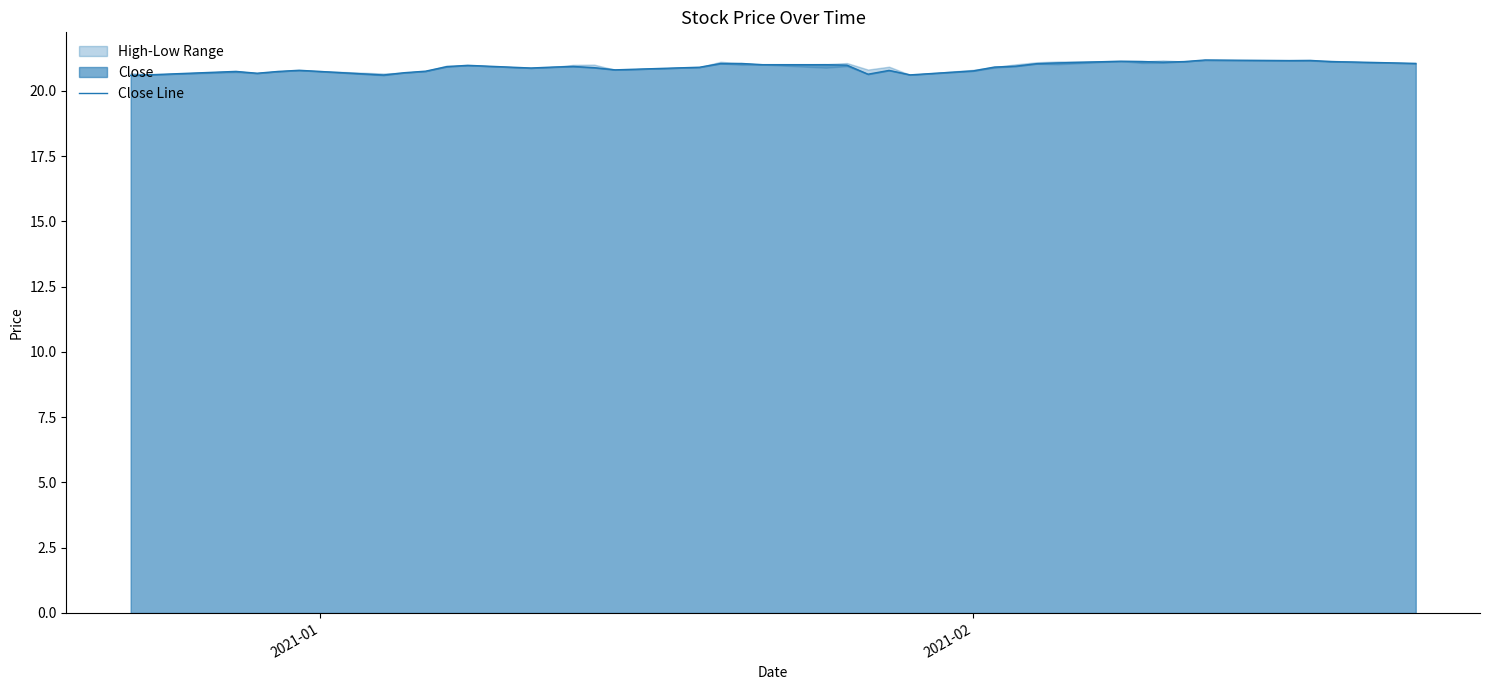

What is the smallest value displayed?

20.6